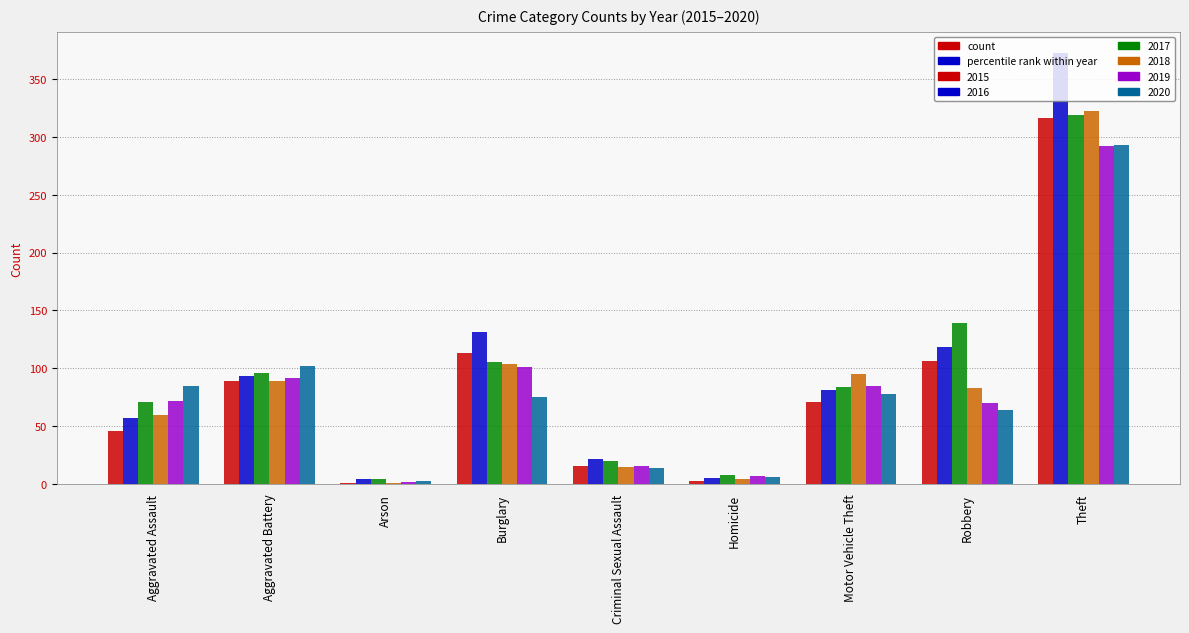

How many groups of bars are there?

9